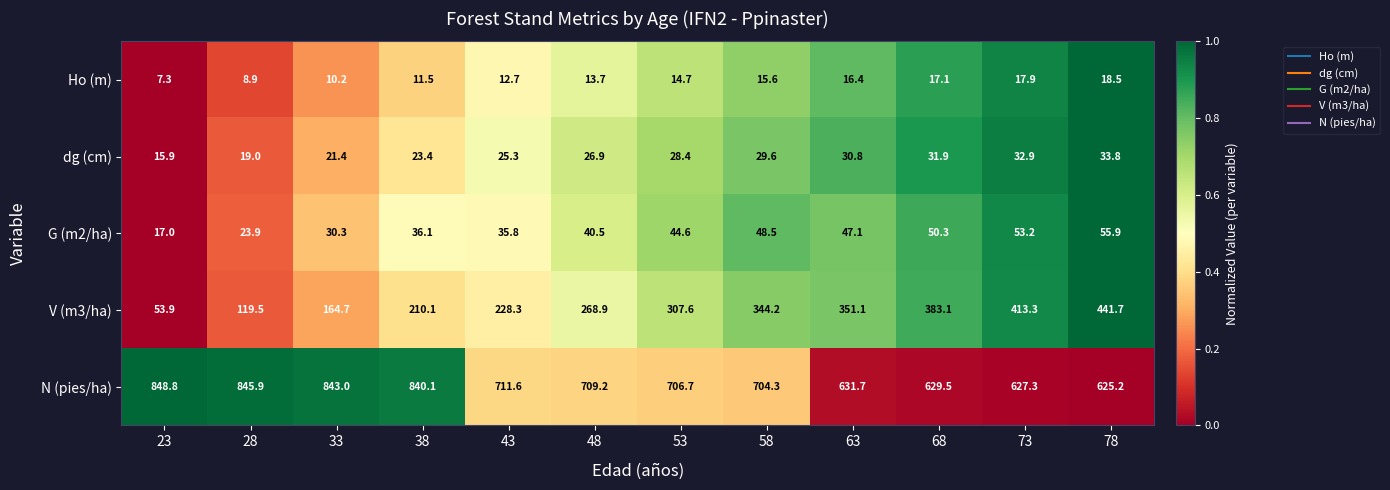

At which category does the chart reach its peak across all series?

23